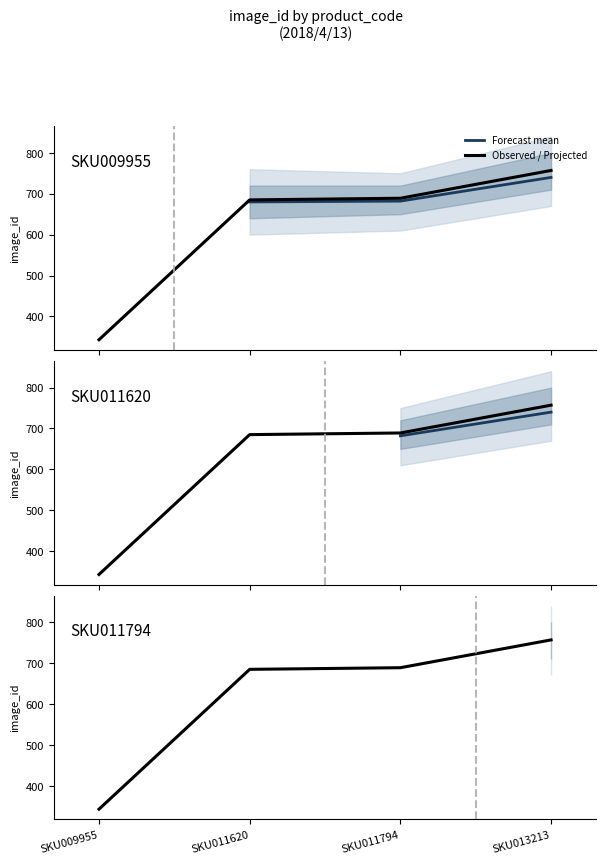

Reading left to right, what are all the values shown in this chart?

343	685	689	757